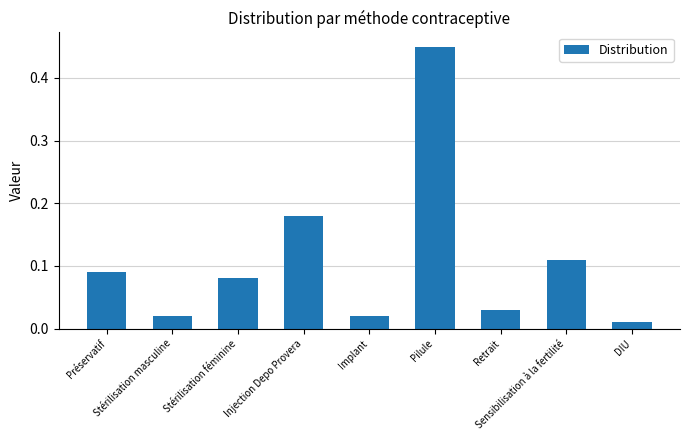

Between Retrait and Stérilisation masculine, which is larger?

Retrait